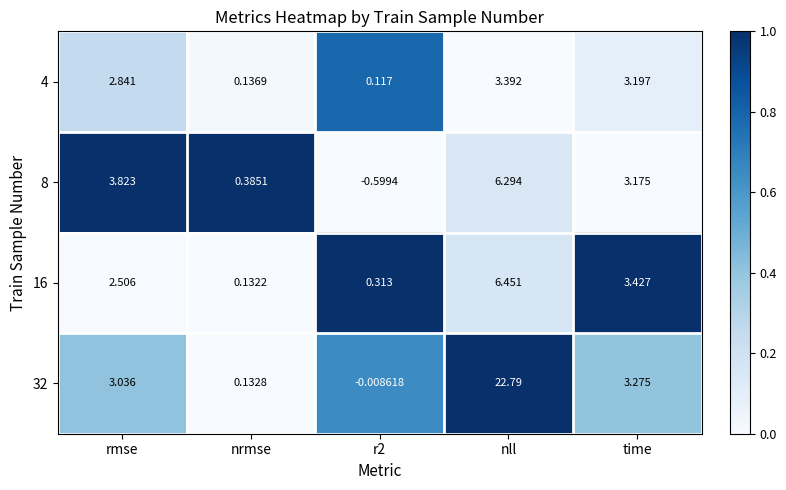

Which series has the largest total across all categories?

32